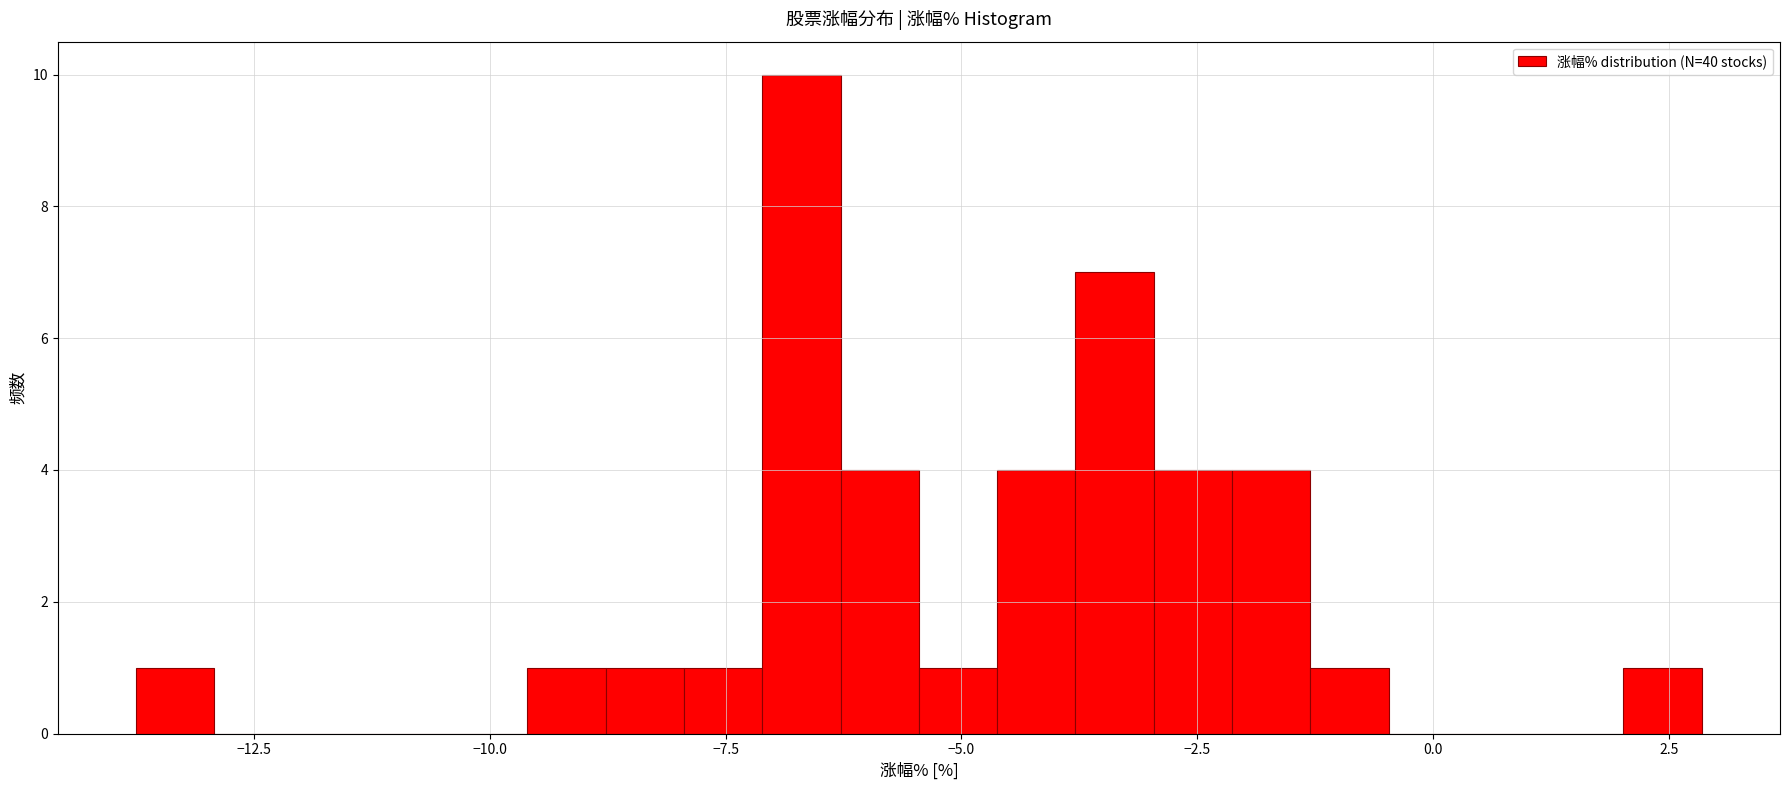

Around what value on the x-axis is the tallest bar? Give the approximate position of its centre, as read against the axis.

-6.5